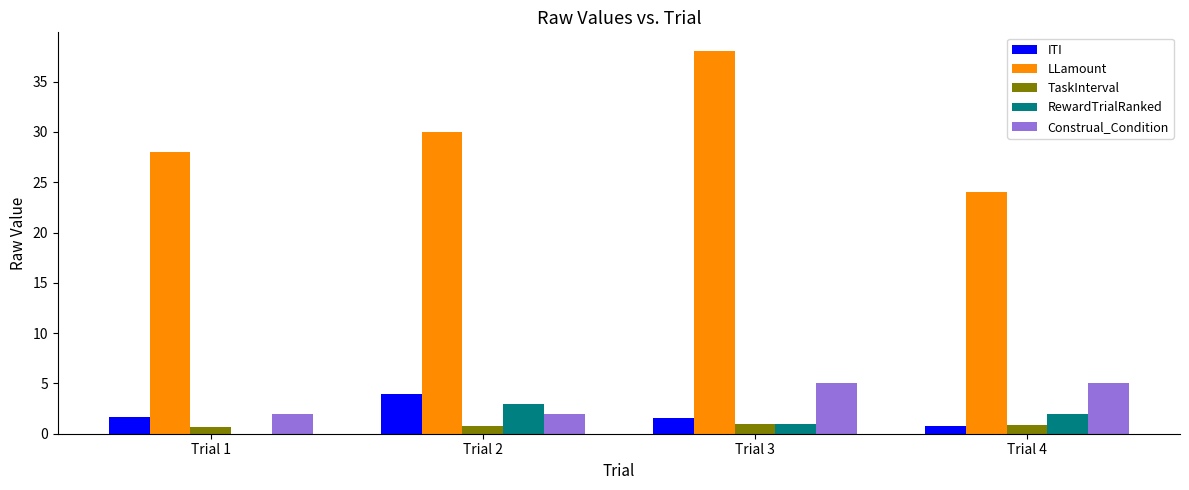

What is the sum of all RewardTrialRanked values?

6.0